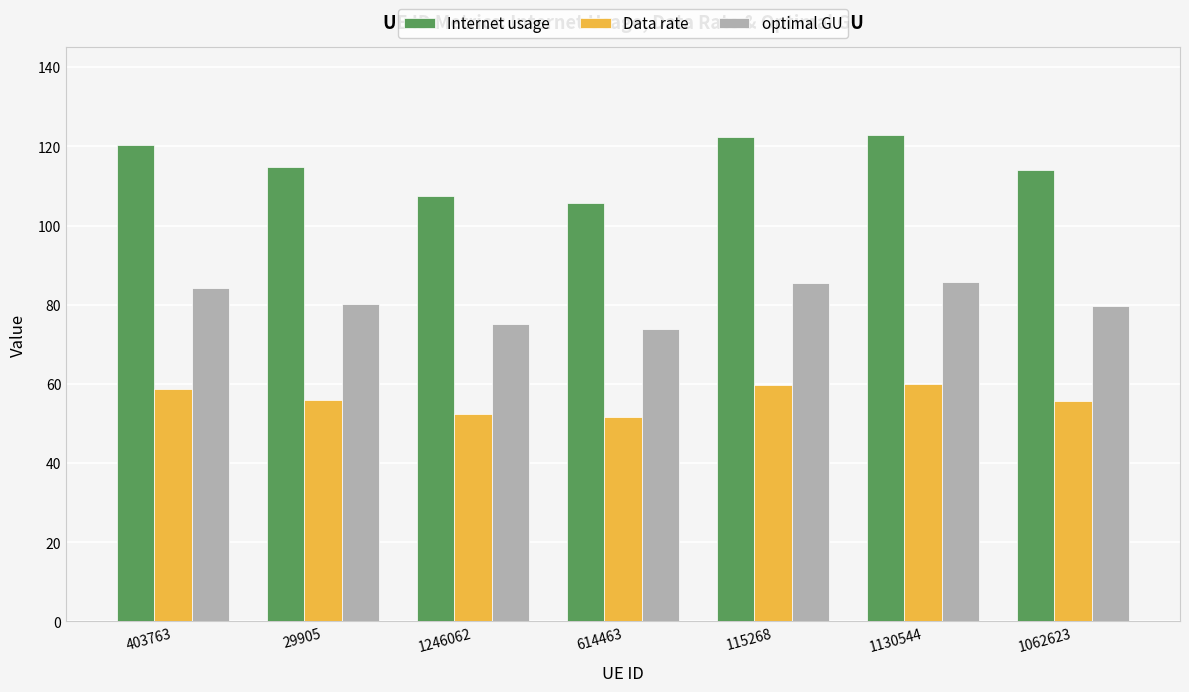

What is the difference between the Data rate values at 403763 and 1246062?

6.3